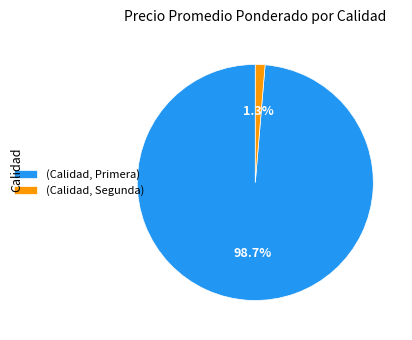

Combined, what portion of the pie is (Calidad, Primera) and (Calidad, Segunda)?

100.0%